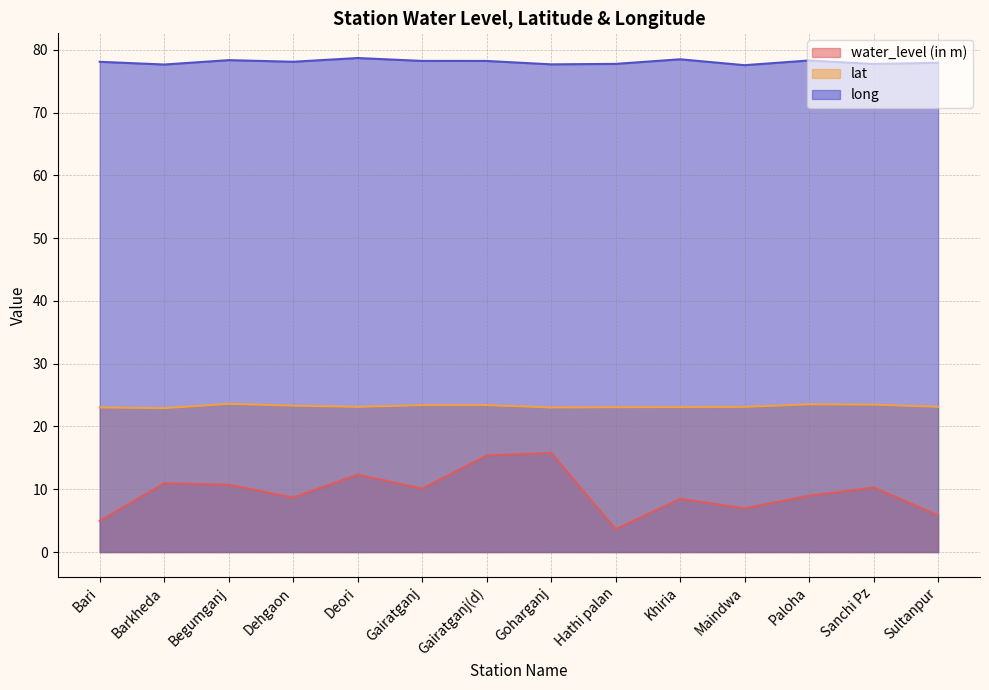

True or false: long and water_level (in m) cross at least once.

False